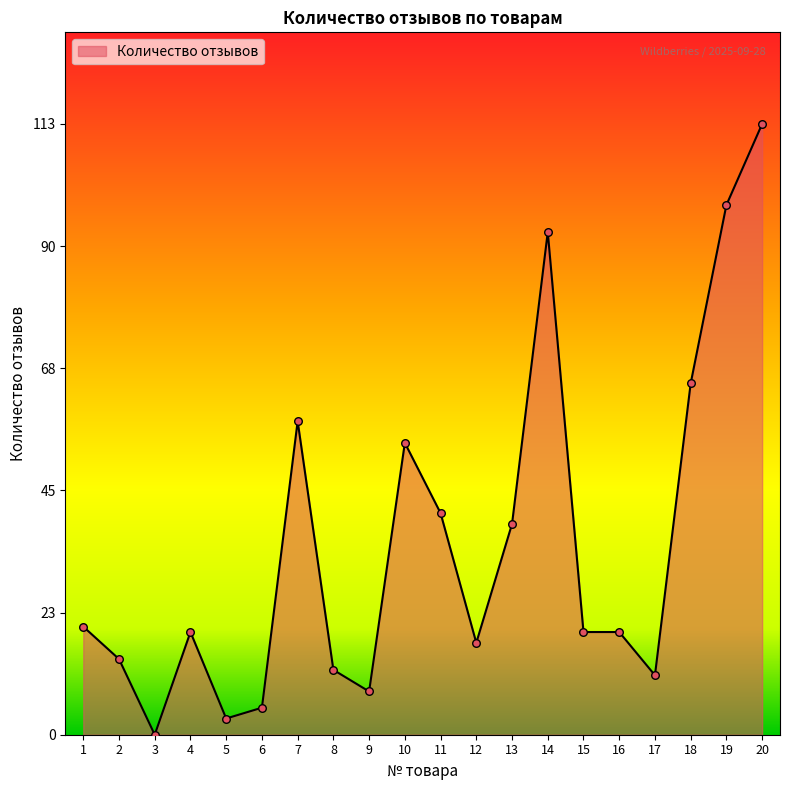

What is the ratio of the value at 18 to the value at 8?

5.4